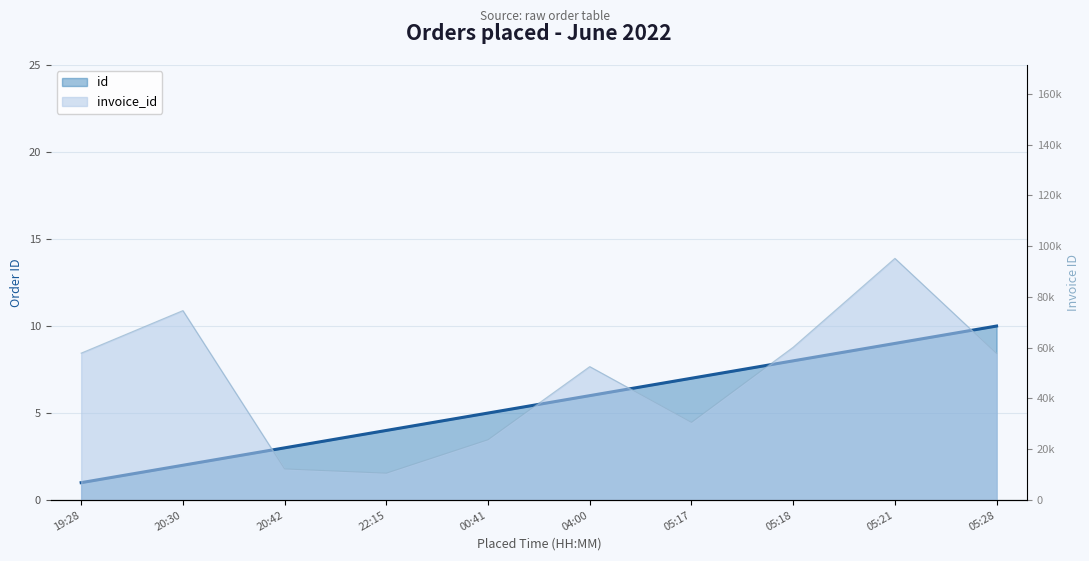

List the series in order of their peak value, lowest first.

id, invoice_id